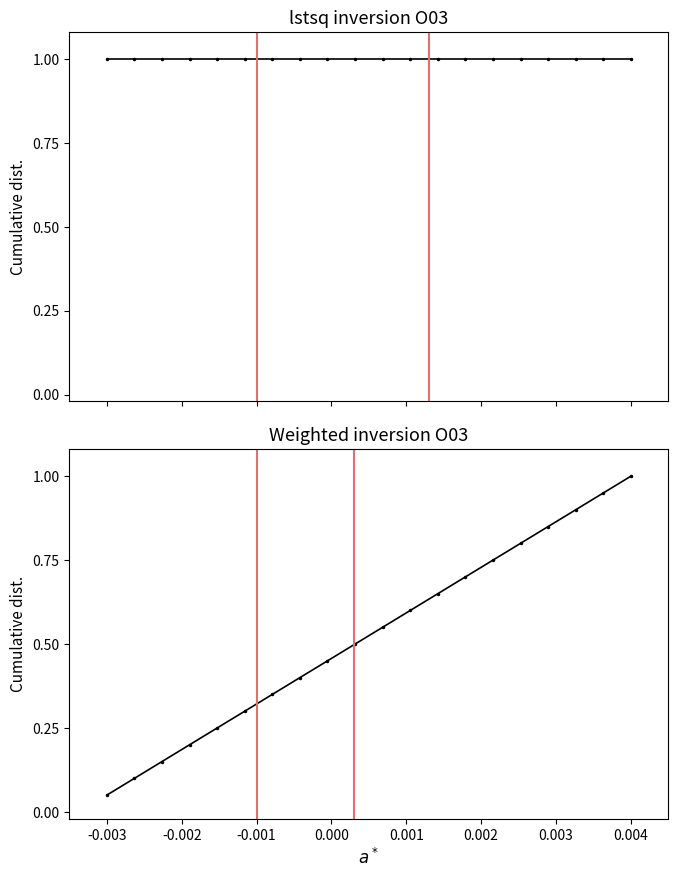

True or false: weighted inversion O03 and lstsq inversion O03 intersect in this chart.

False